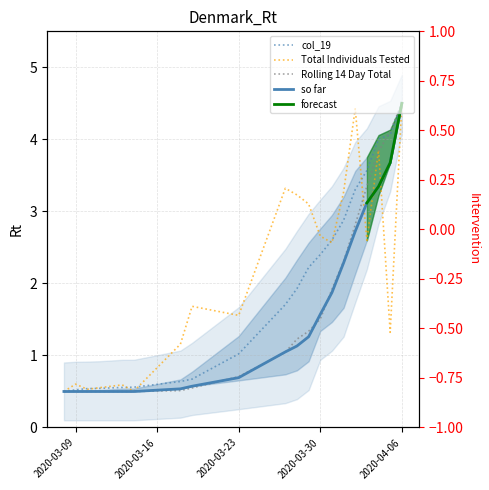

What is the greatest value displayed?

4.5